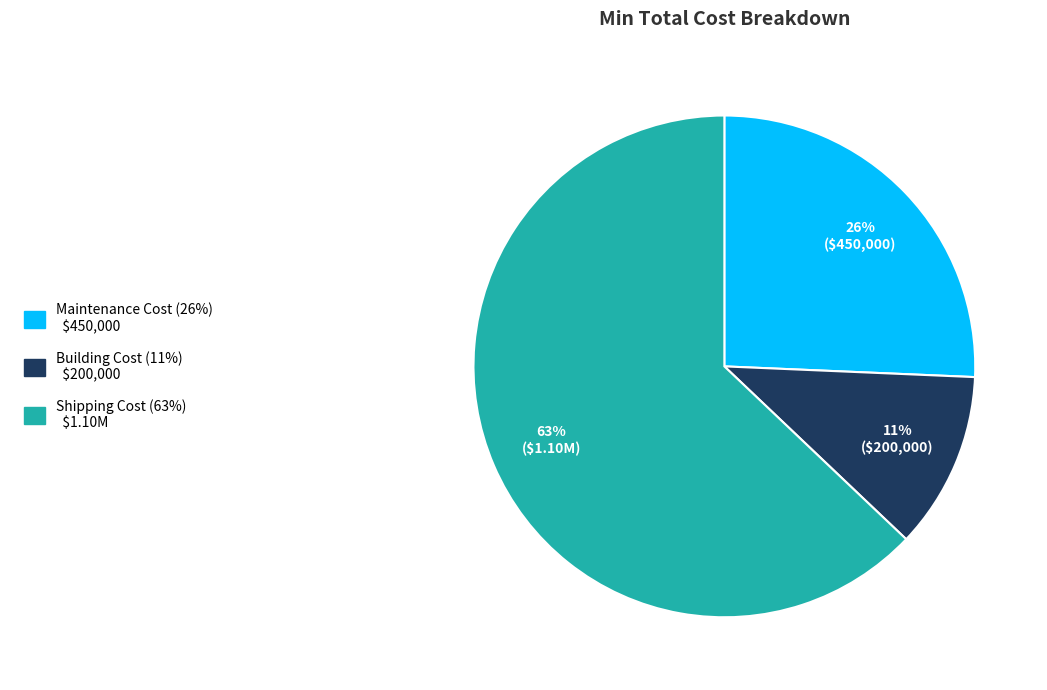

Combined, do Maintenance Cost and Building Cost account for over 50%?

No